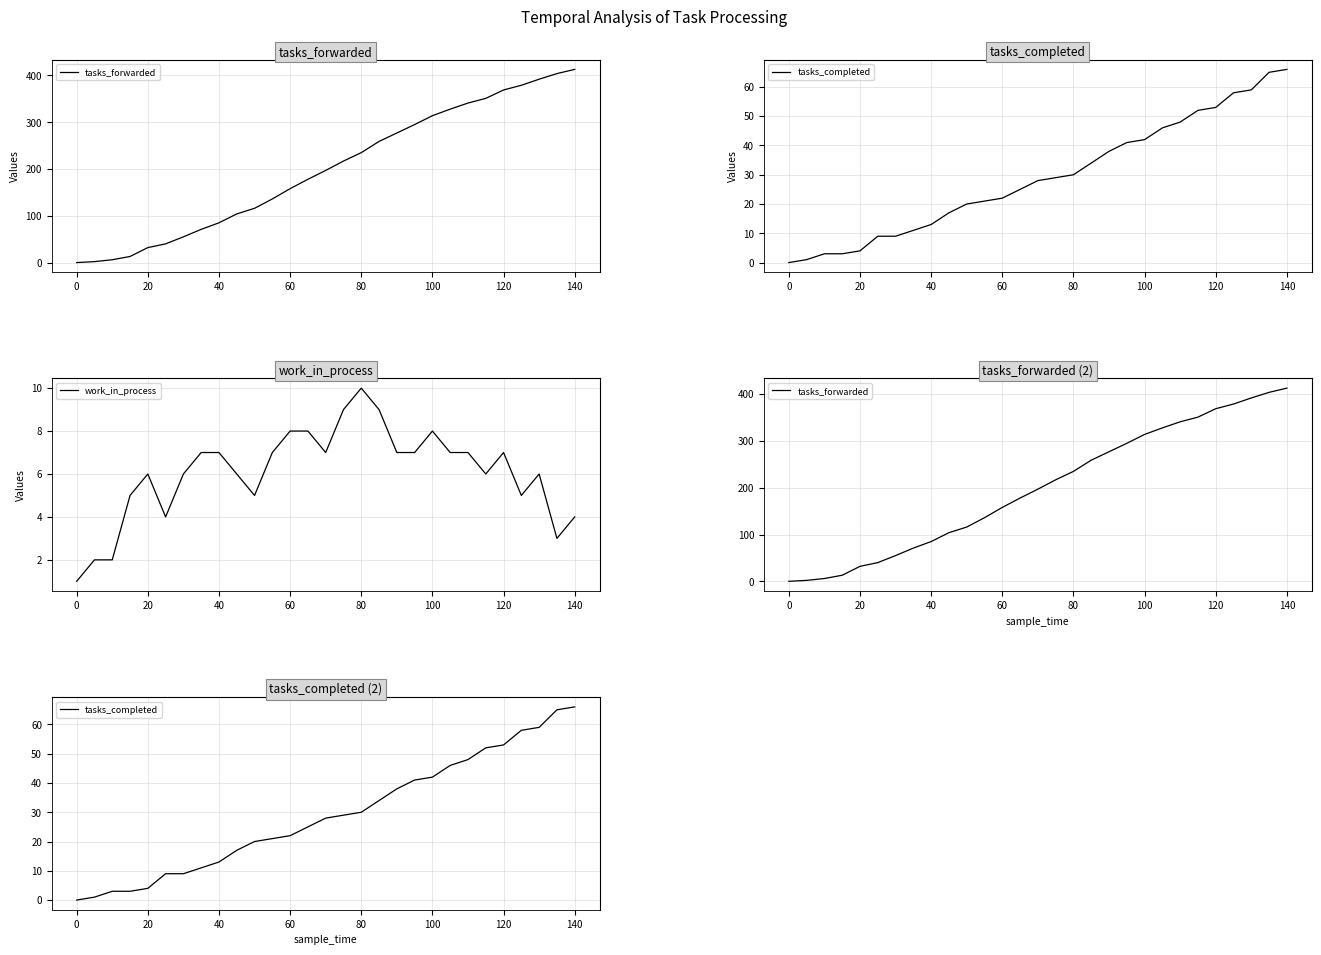

Does the chart display data point markers on the line(s)?

No